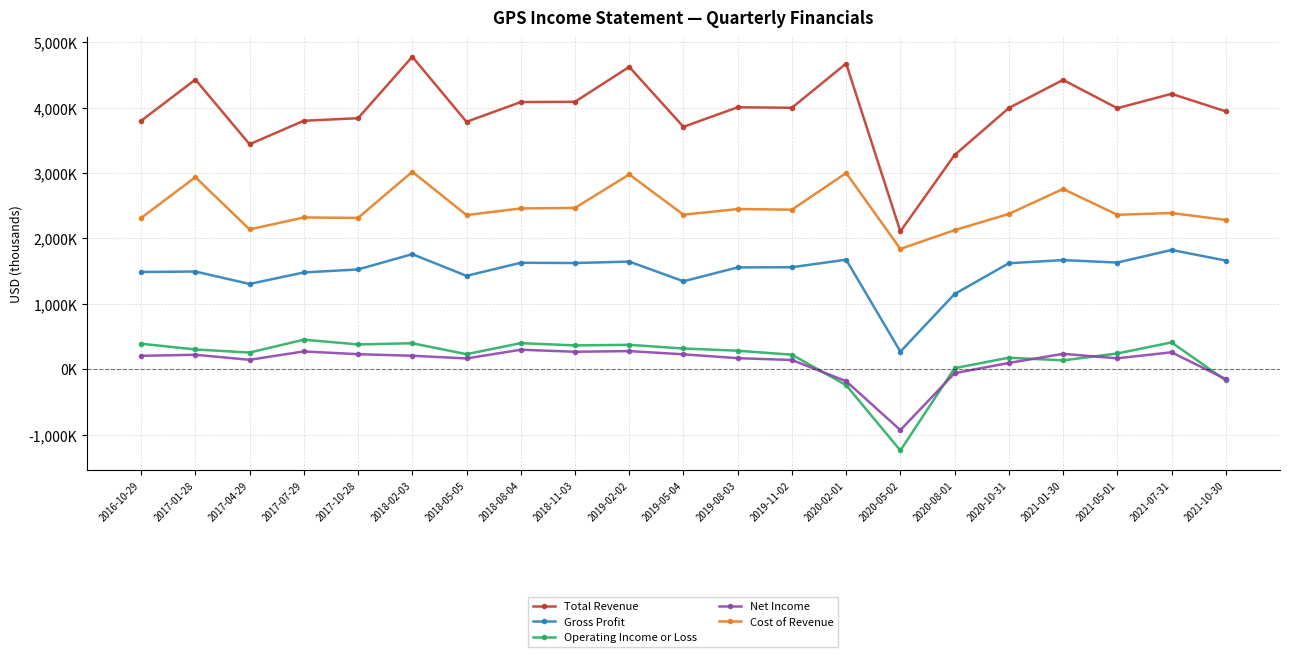

True or false: Total Revenue and Operating Income or Loss intersect in this chart.

False